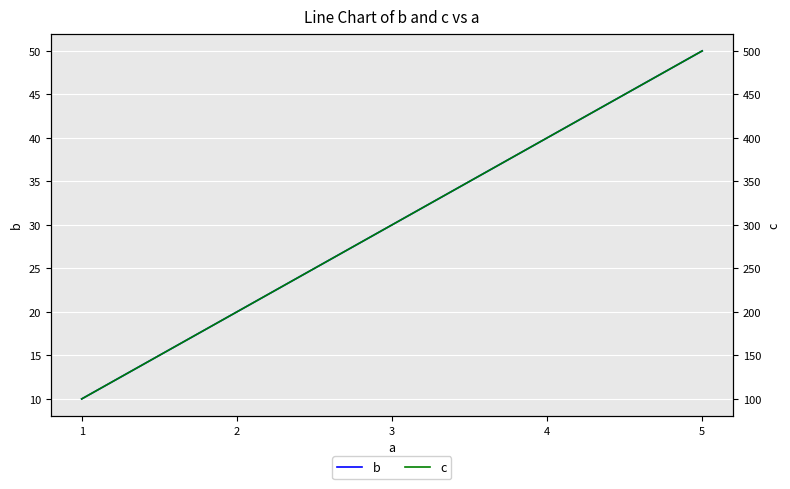

True or false: b has more than 2 points higher than both neighbors.

False